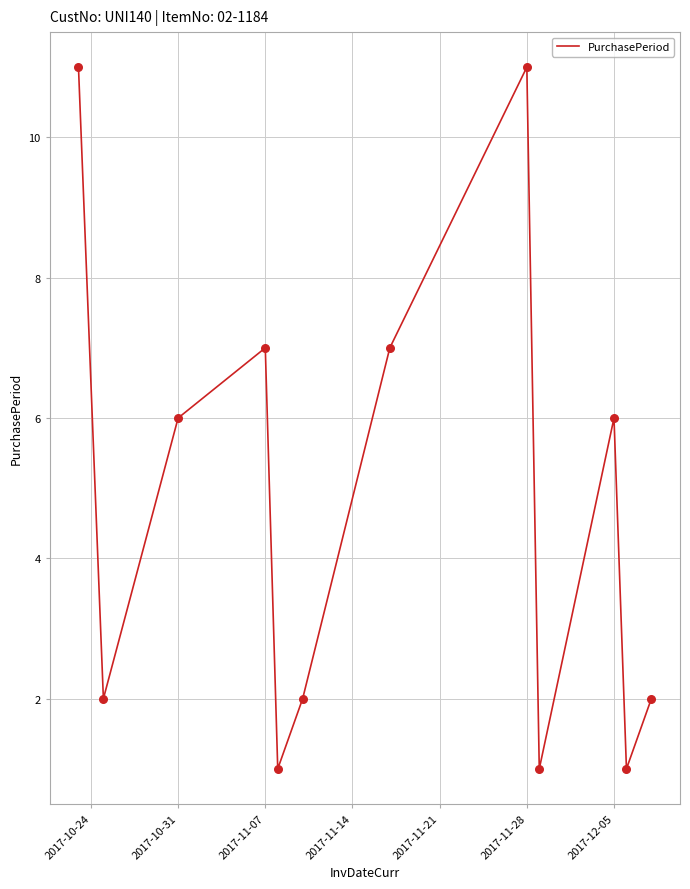

What is the maximum value shown in the chart?

11